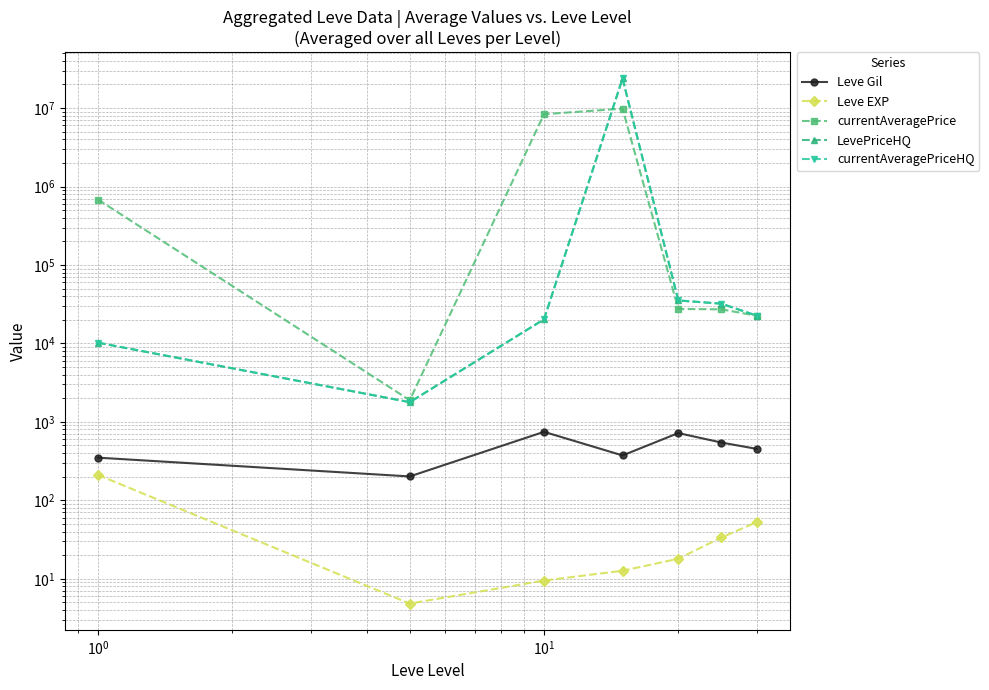

What is the difference between the second highest and minimum values in the Leve EXP series?

47.9